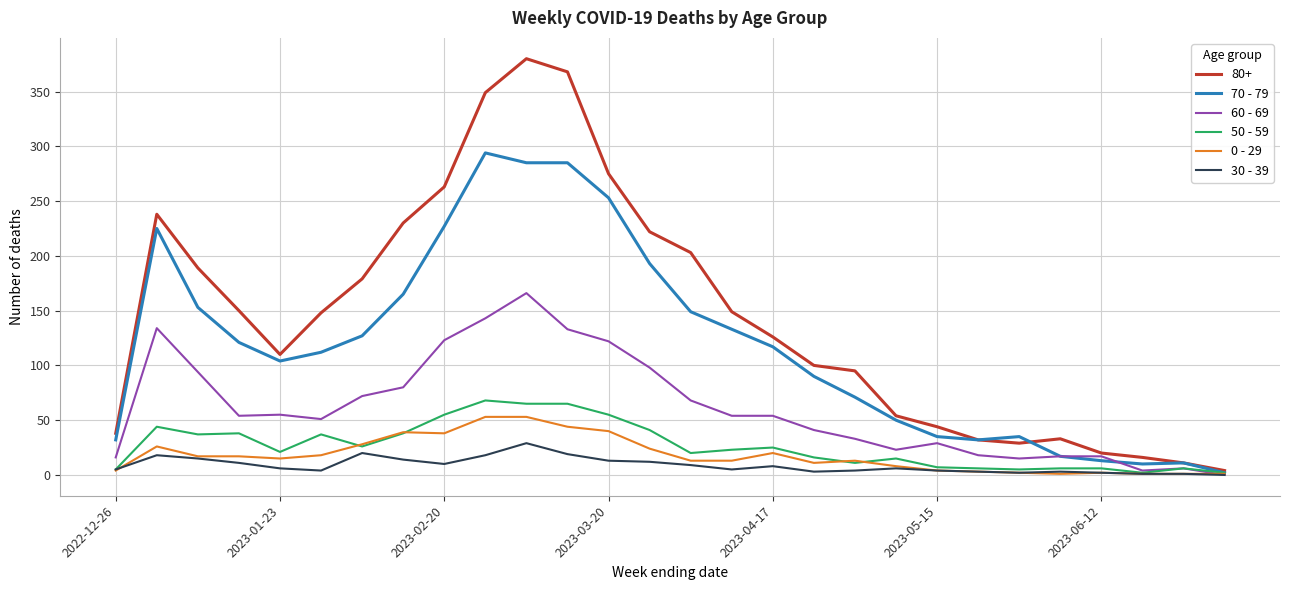

Which series has the largest range (max minus min)?

80+